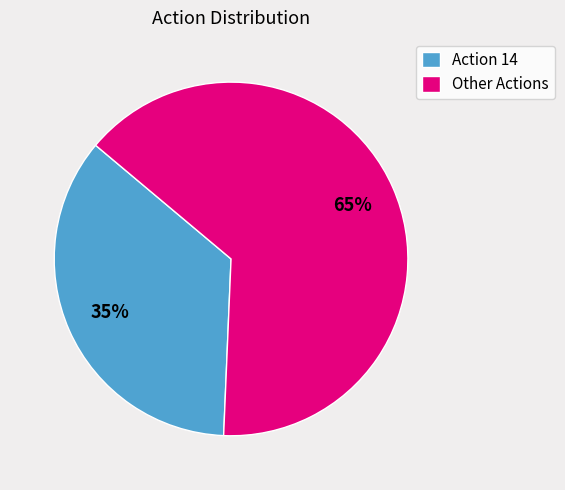

Is it true that Other Actions is 77% of the pie?

False